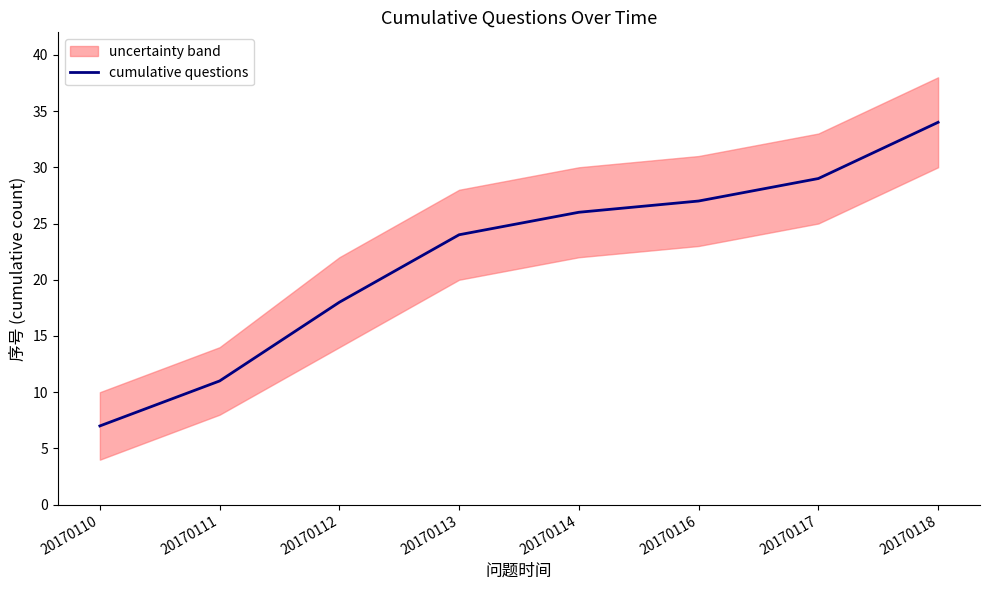

At which label does the data first exceed 26?

20170116